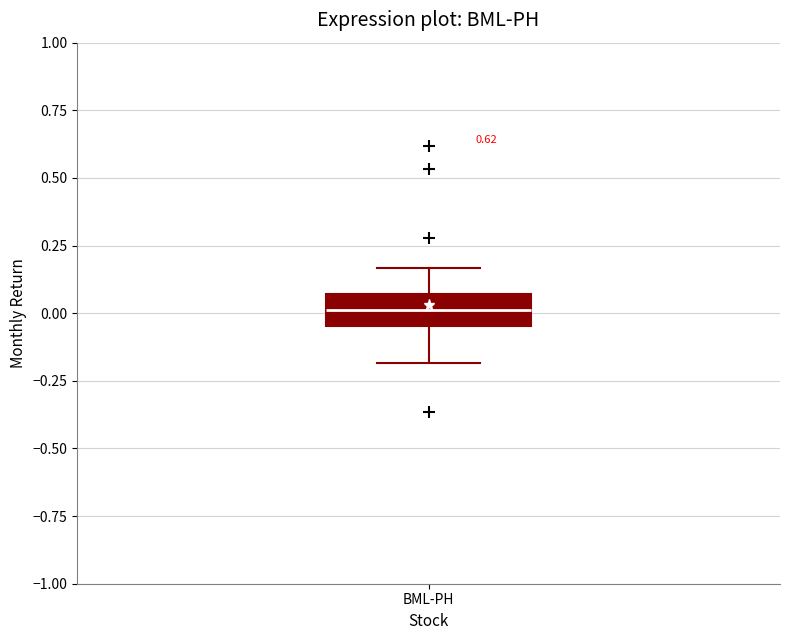

Transcribe this box plot: give where the median line is, the range the box spans, and where the two whiskers end, as read against the y-axis. The values are not printed on the chart, so give them approximately, as read against the axis.

median 0.00, box -0.05 to 0.05, whiskers -0.20 to 0.15